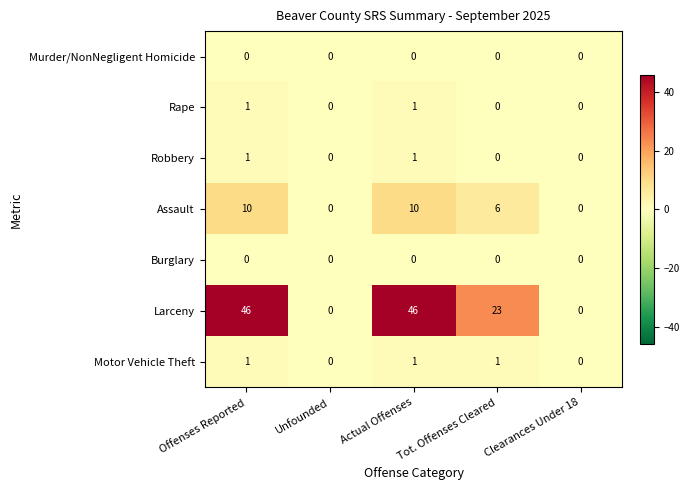

What is the greatest value displayed?

46